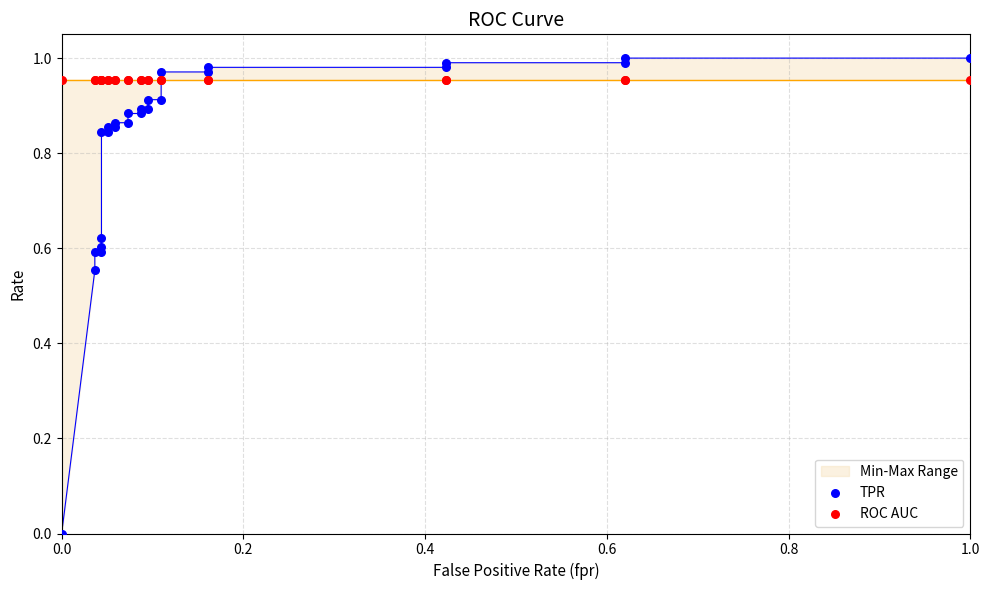

Which series has the largest total across all categories?

ROC AUC